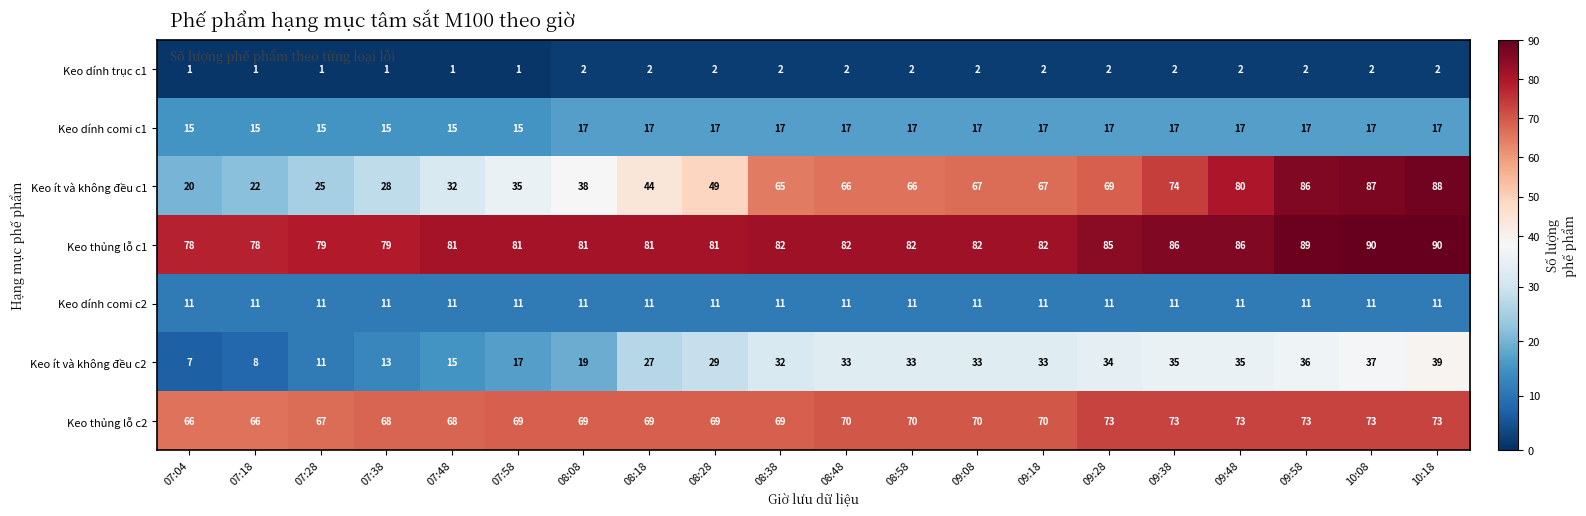

What is the difference between the highest and lowest values at 08:38?

80